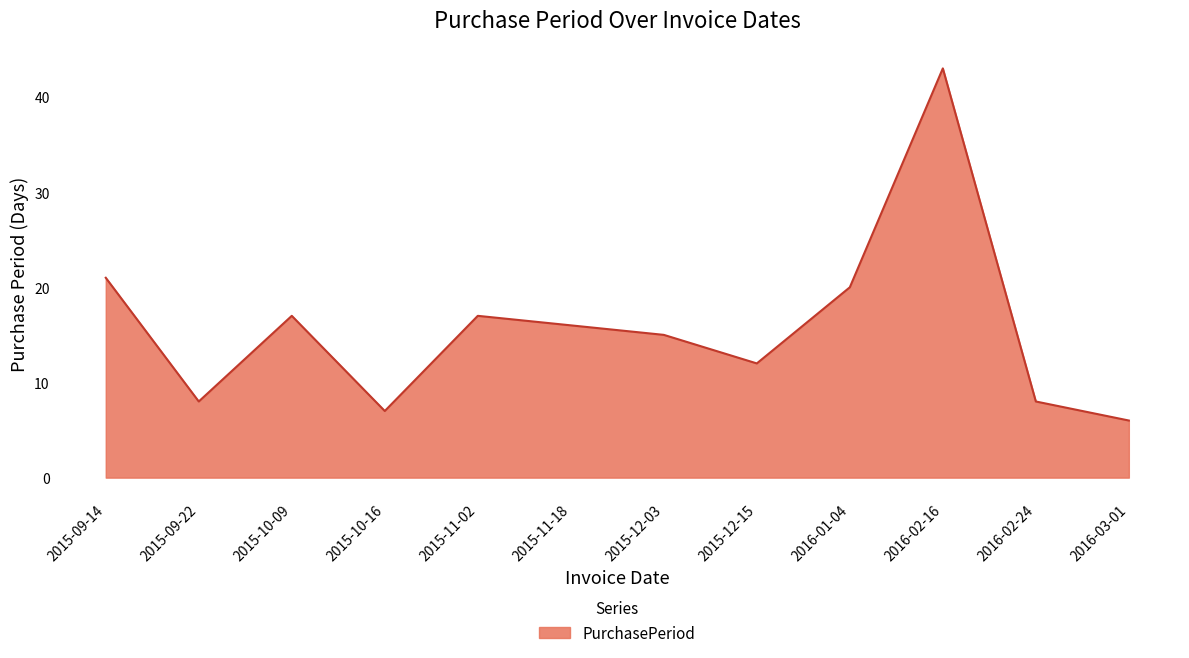

Which has a higher value, 2015-12-03 or 2016-02-24?

2015-12-03